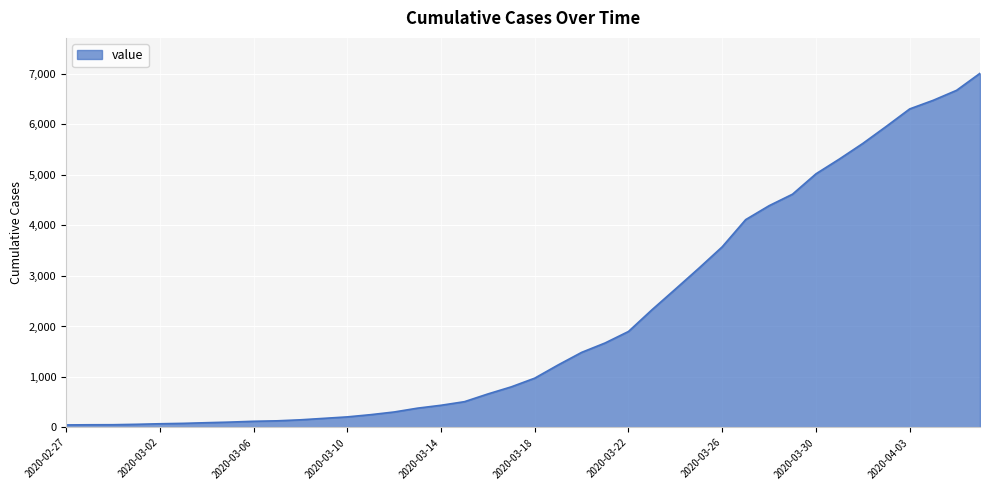

What is the difference between the maximum and minimum values?

6961